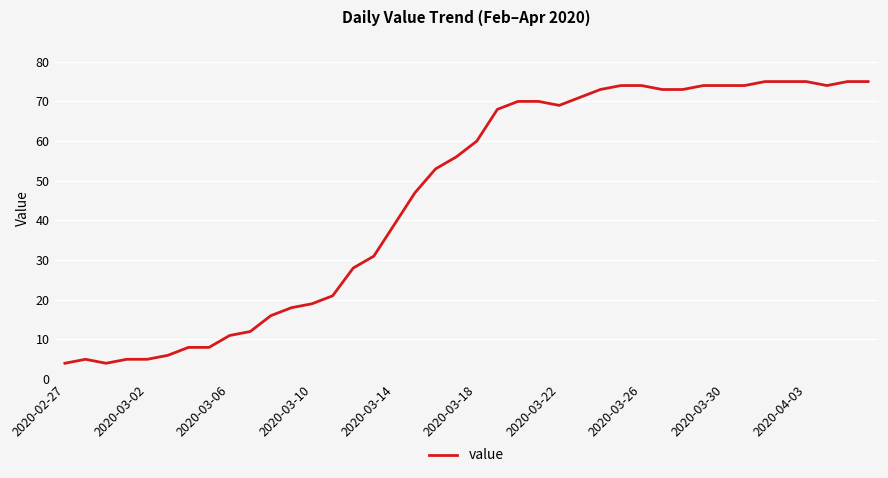

True or false: there are more than 0 points higher than both neighbors.

True